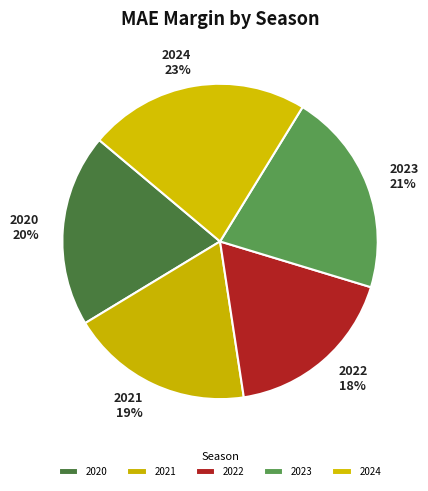

What is the smallest slice in the pie chart?

2022